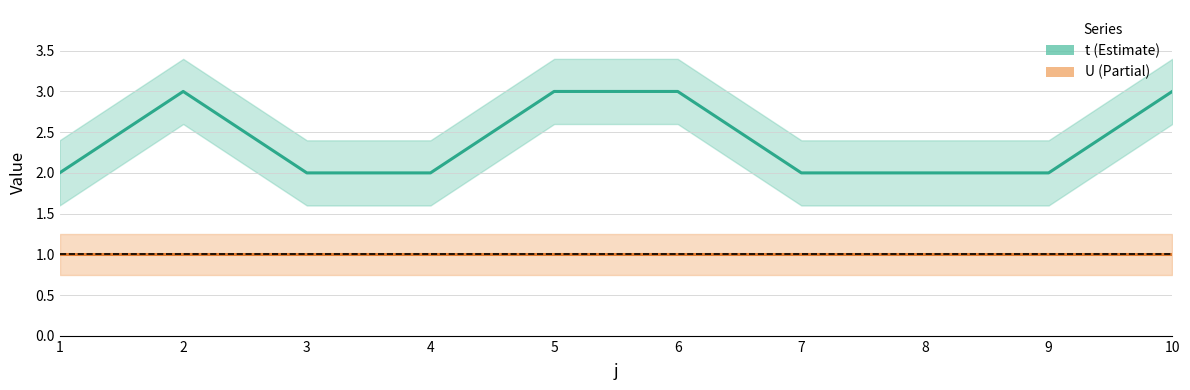

Which series has the largest total across all categories?

t